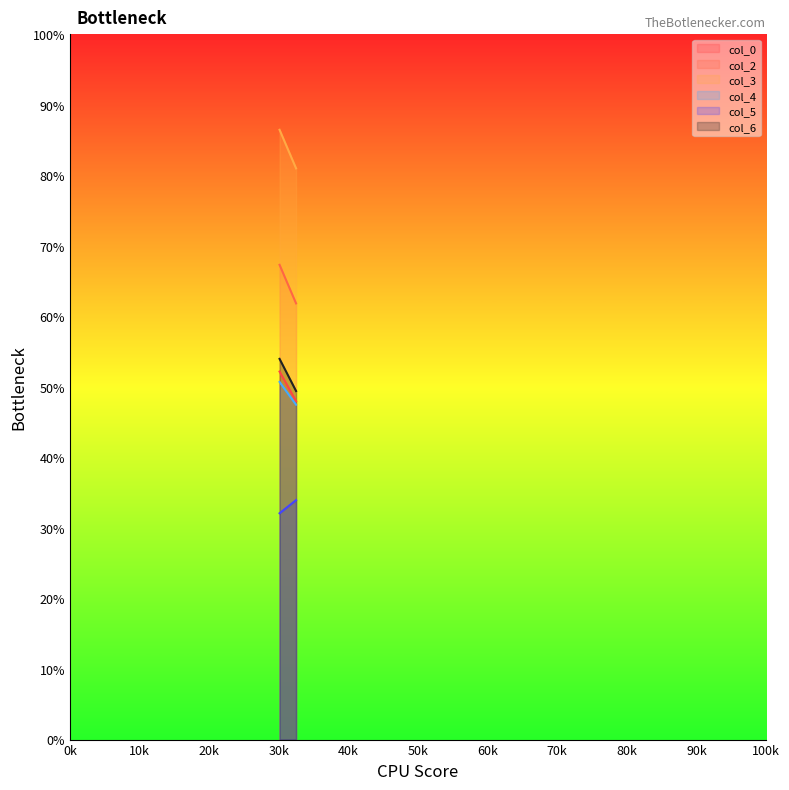

What is the difference between the maximum and minimum values in the col_6 series?

4.6